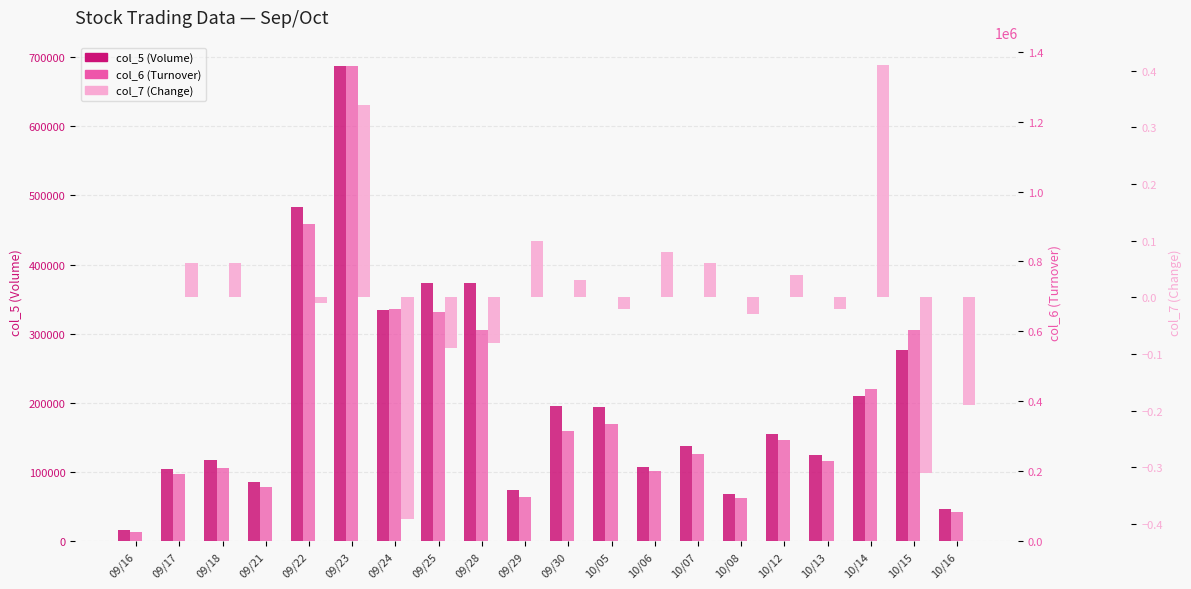

How many values in the col_5 (Volume) series are below 155000?

10